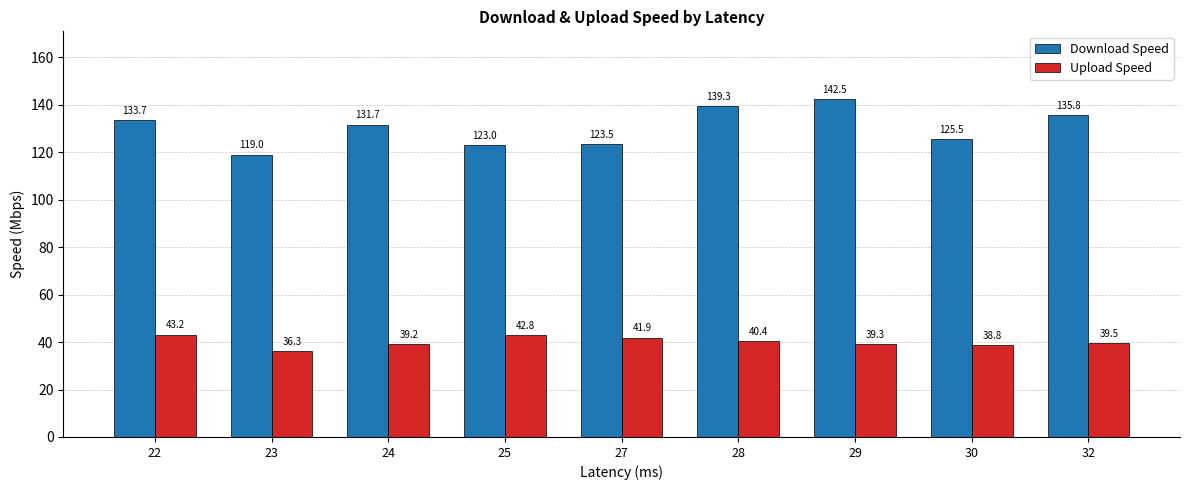

What are all the series names shown in the legend?

Download Speed, Upload Speed